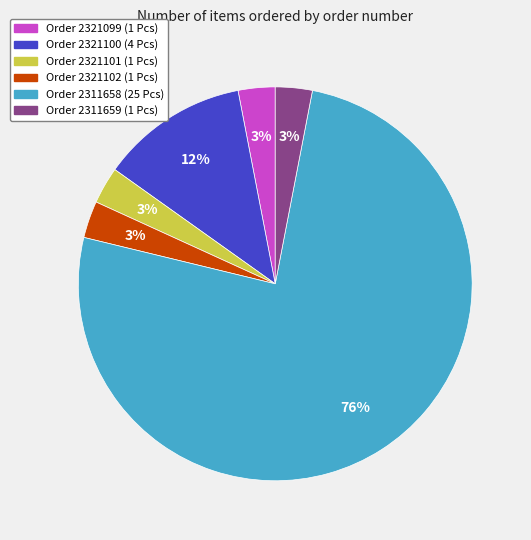

Is there any slice that represents more than half of the pie?

Yes